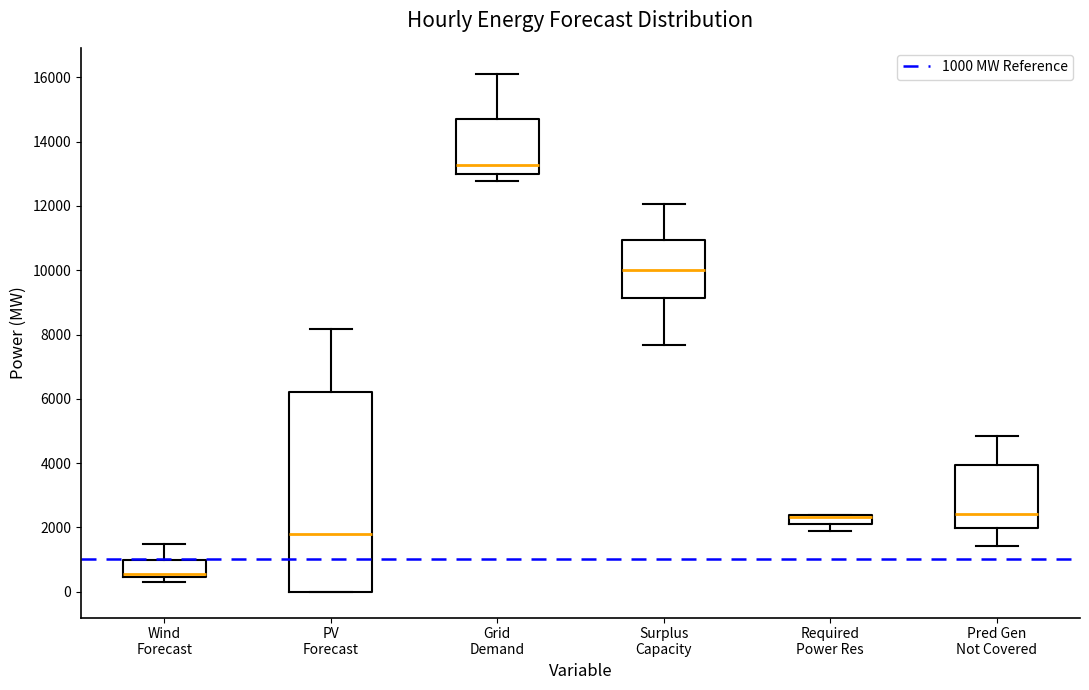

Which box is the tallest, from its lower edge to its upper edge?

PV Forecast